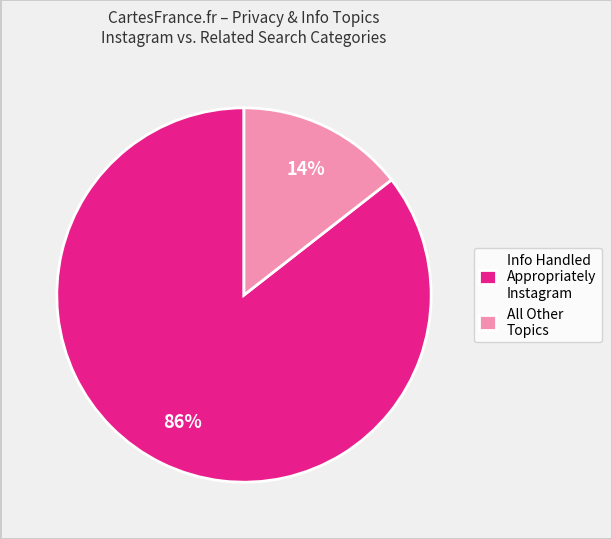

Do All Other Topics and Info Handled Appropriately Instagram together represent more than half of the pie?

Yes